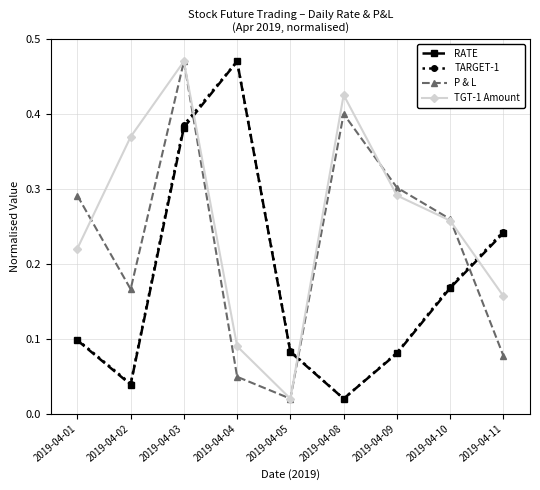

Where is RATE nearest to the value 0?

2019-04-08